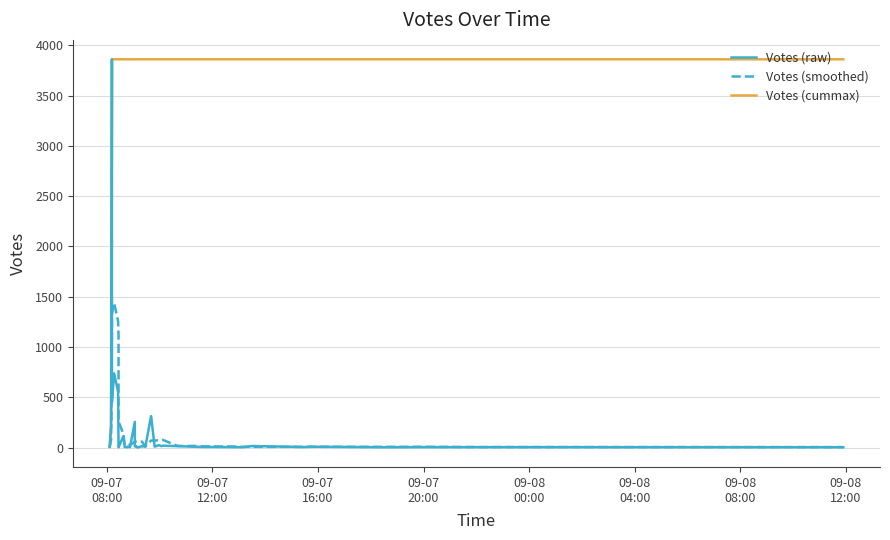

What is the maximum value shown in the chart?

3861.0